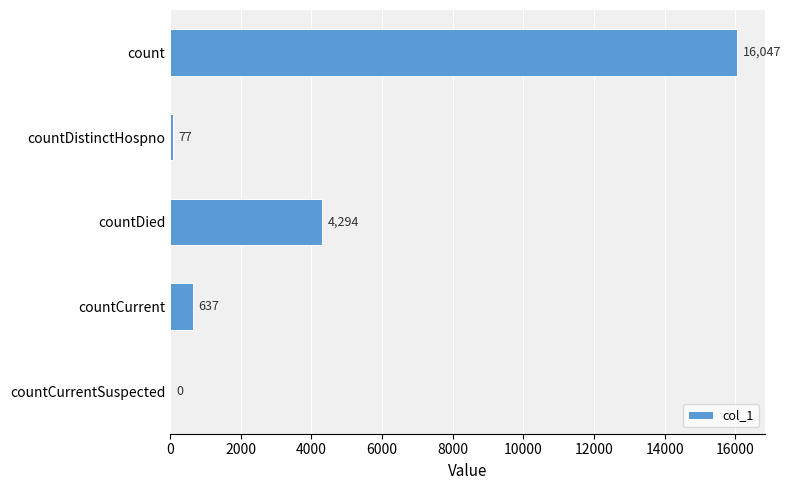

What is the sum of all values?

21055